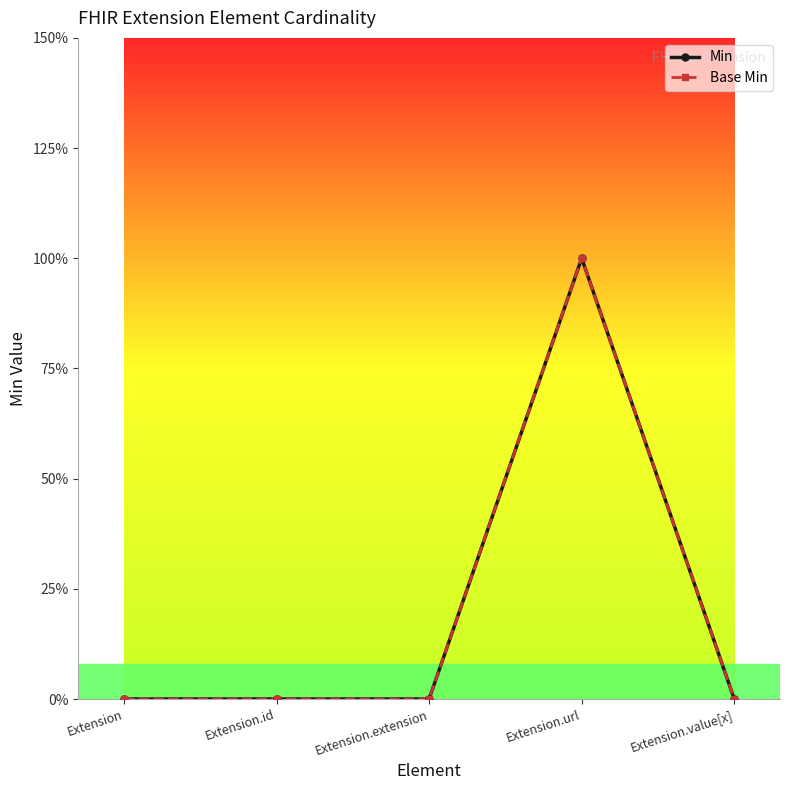

How many interior local peaks does the Base Min series have?

1